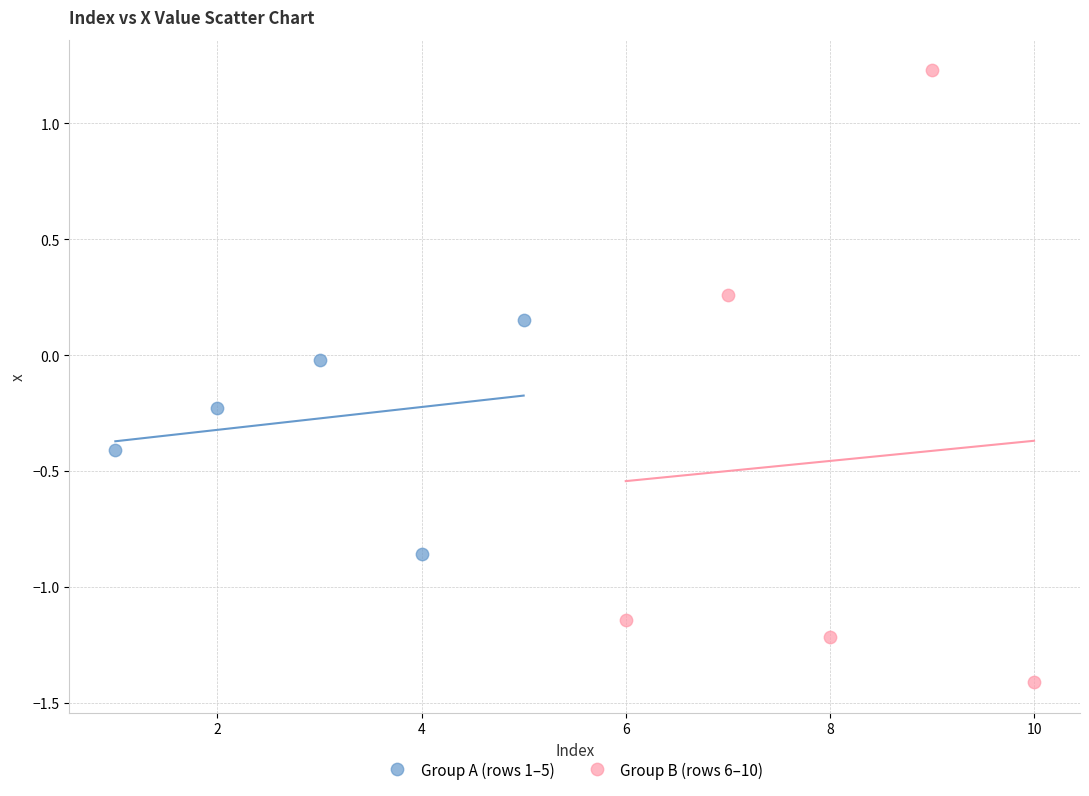

Which series contains the lowest Y value?

Group B (rows 6–10)